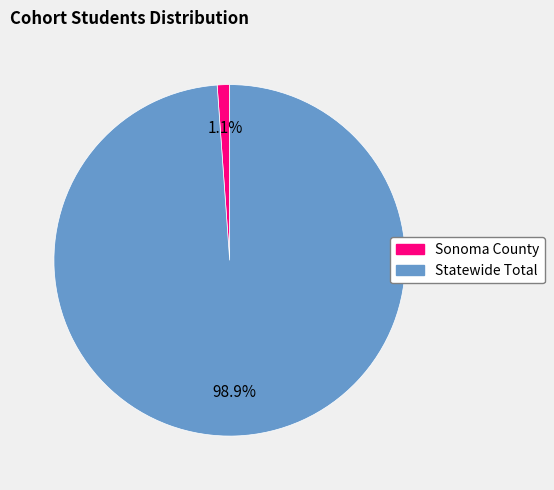

How many slices are in this pie chart?

2